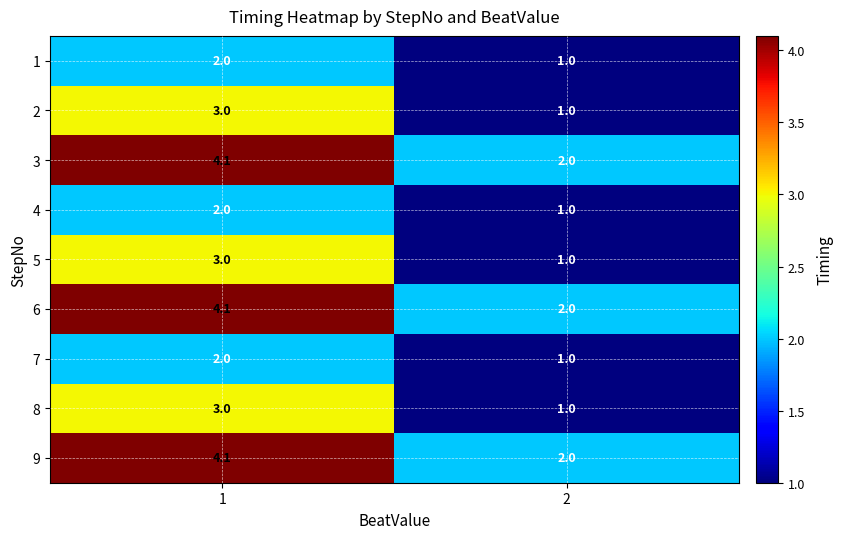

Is it true that 3 equals 2.0 at 2?

True